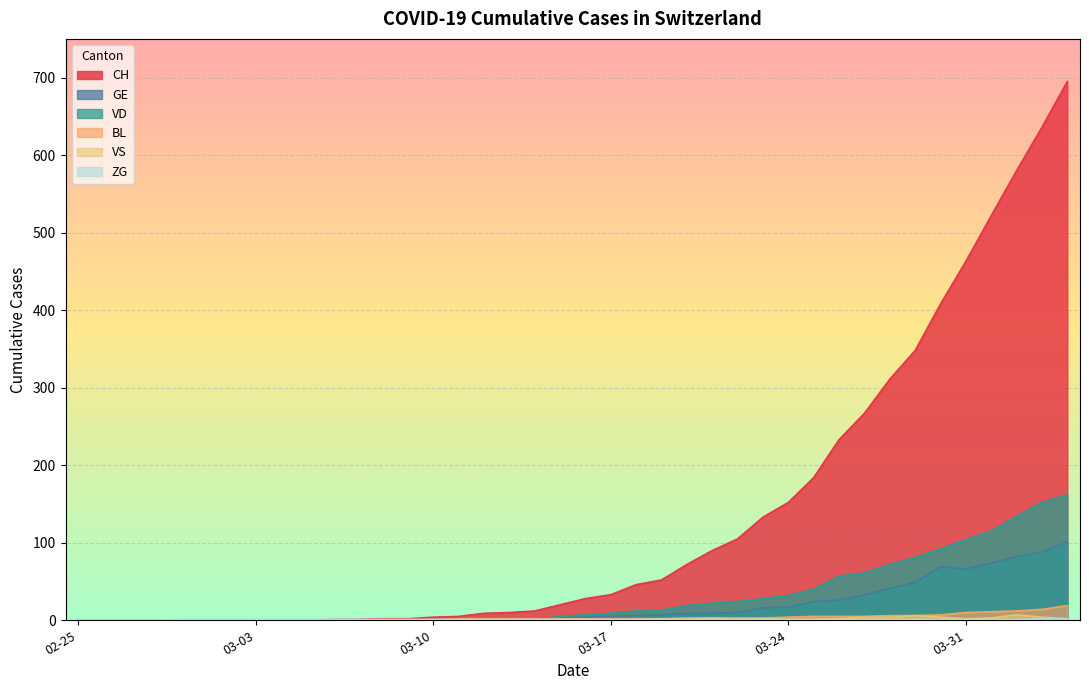

What is the average value of the GE series?

19